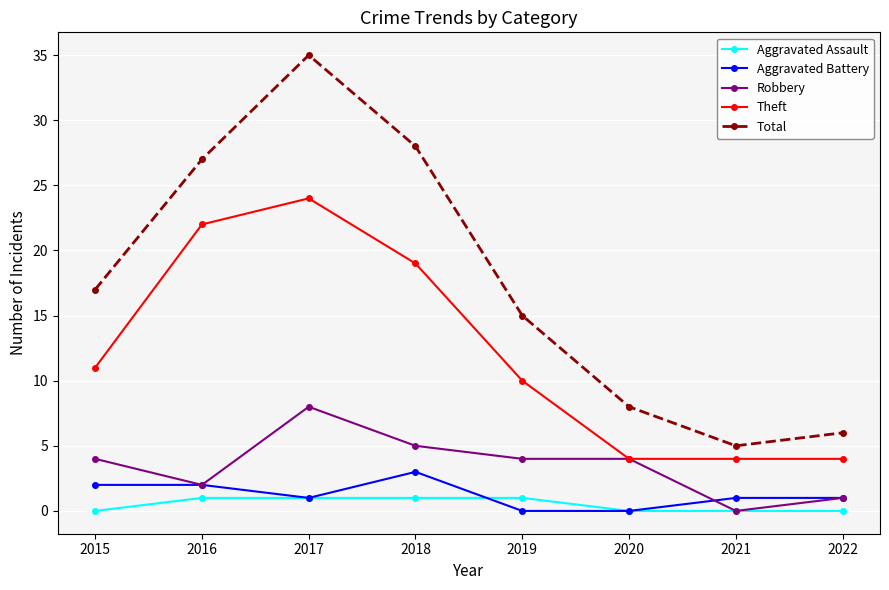

What is the lowest value of the Theft series?

4